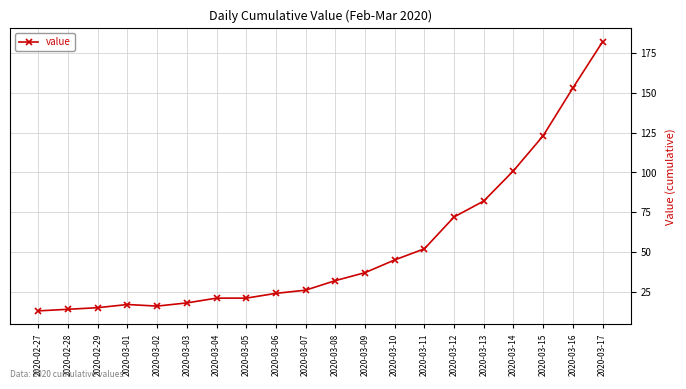

Count the number of data series in this chart.

1